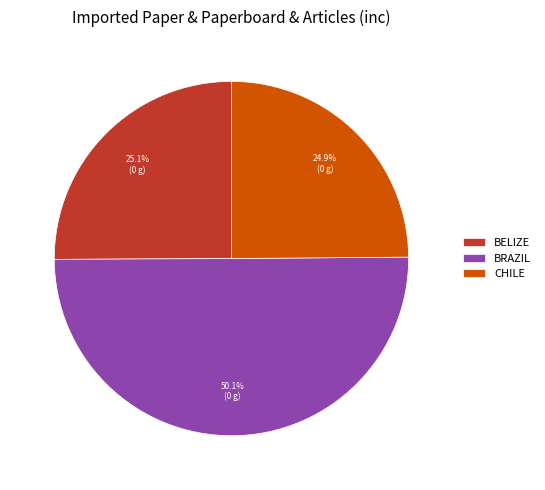

Which category has the biggest portion of the pie?

BRAZIL